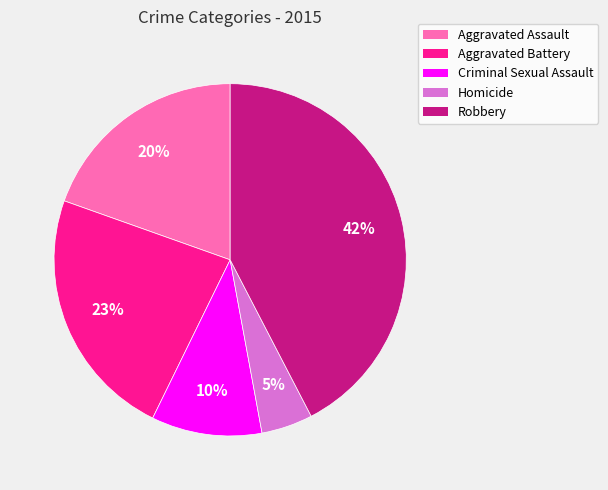

What is the smallest slice in the pie chart?

Homicide